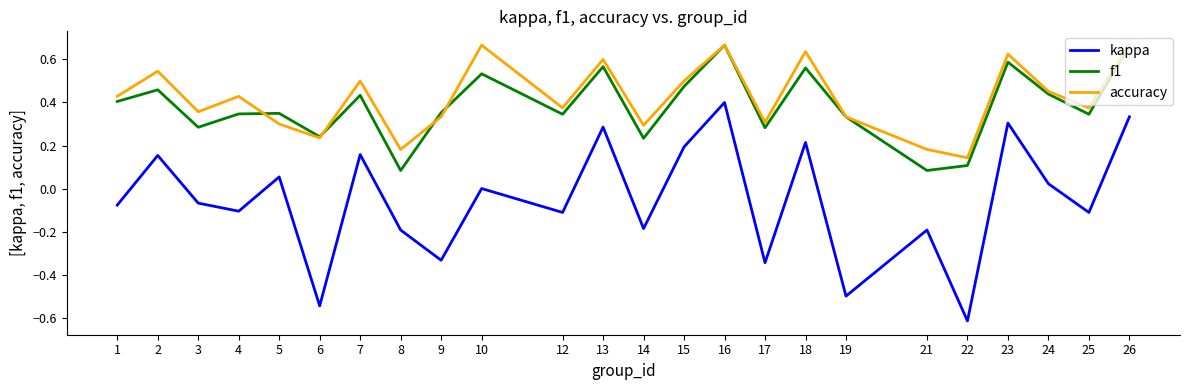

Which category has the lowest value in the accuracy series?

22